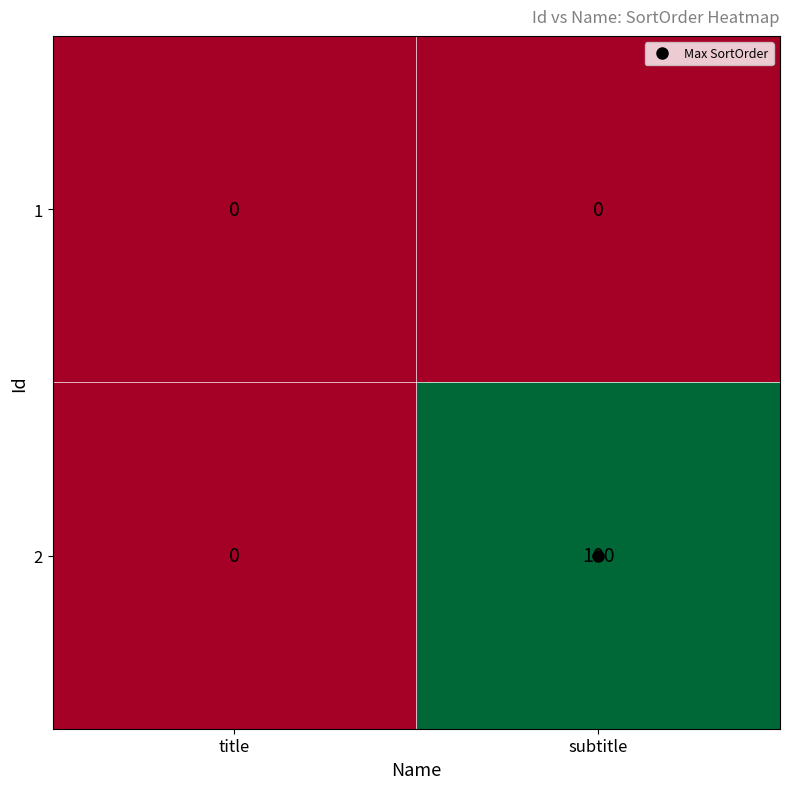

List the series in order of their overall mean, highest first.

2, 1